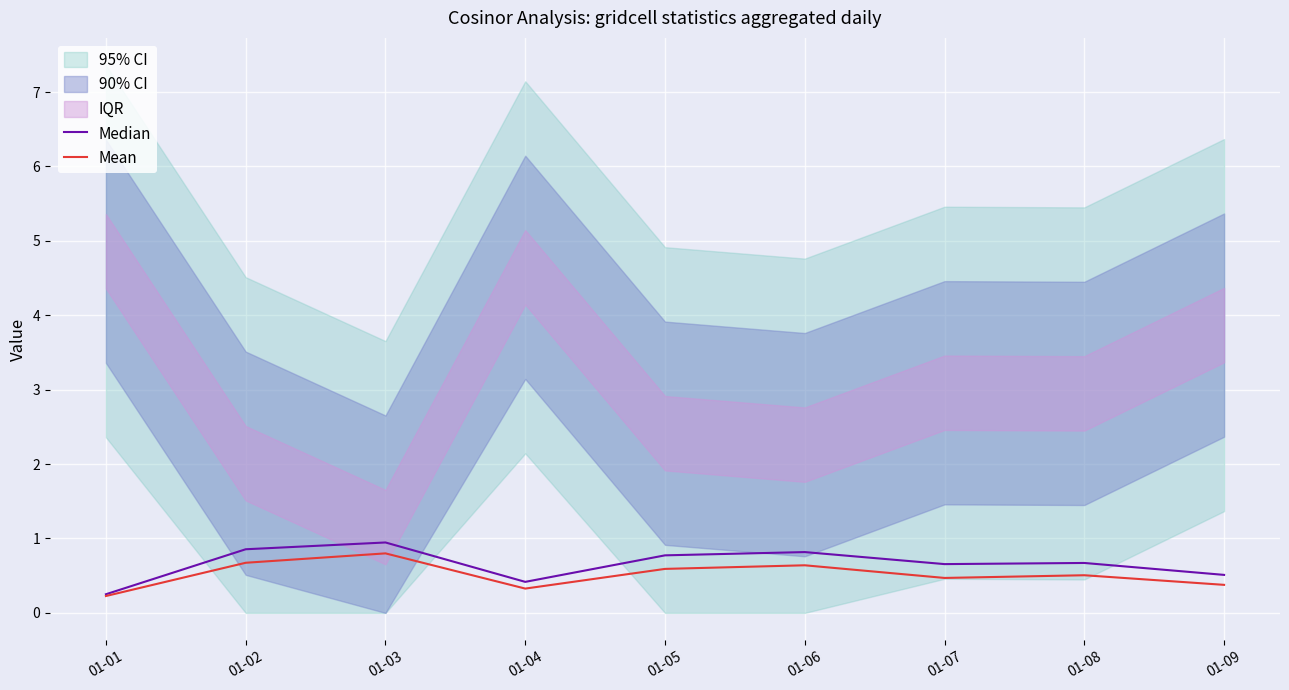

Which series changed the most between 01-03 and 01-05?

Mean